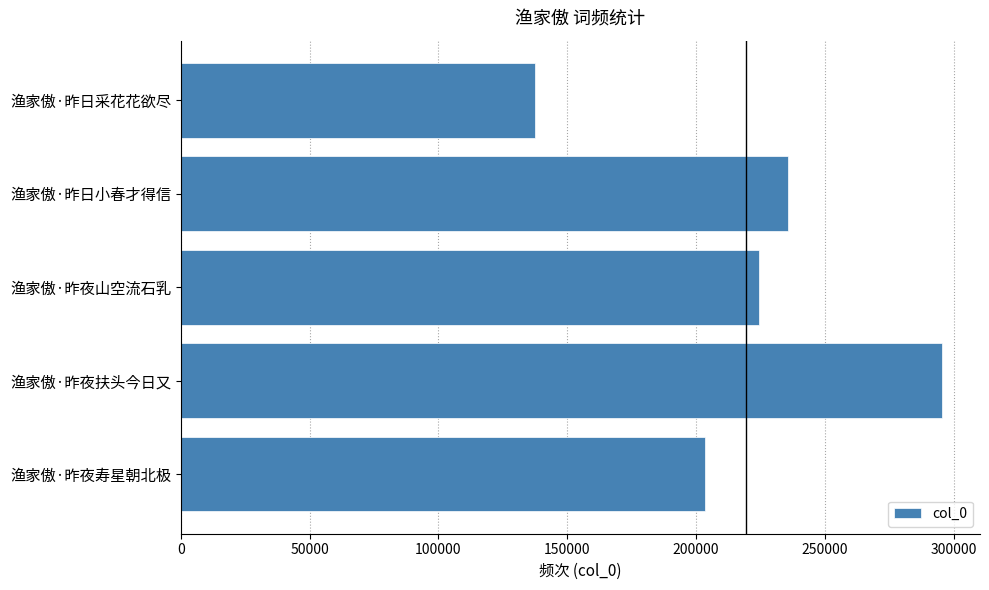

Is it true that the value at 渔家傲·昨夜山空流石乳 is 224537?

True